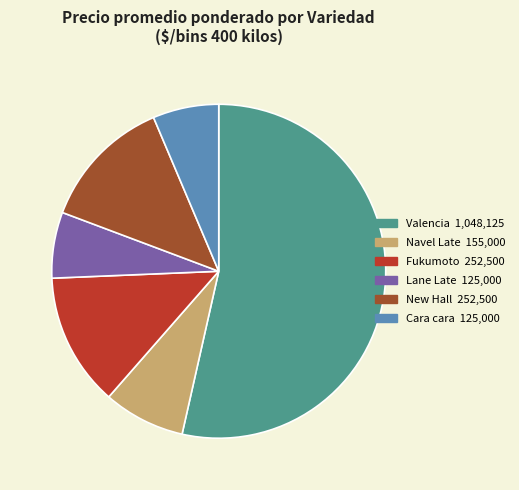

Approximately how many times larger is the value at Valencia compared to Fukumoto?

4.2